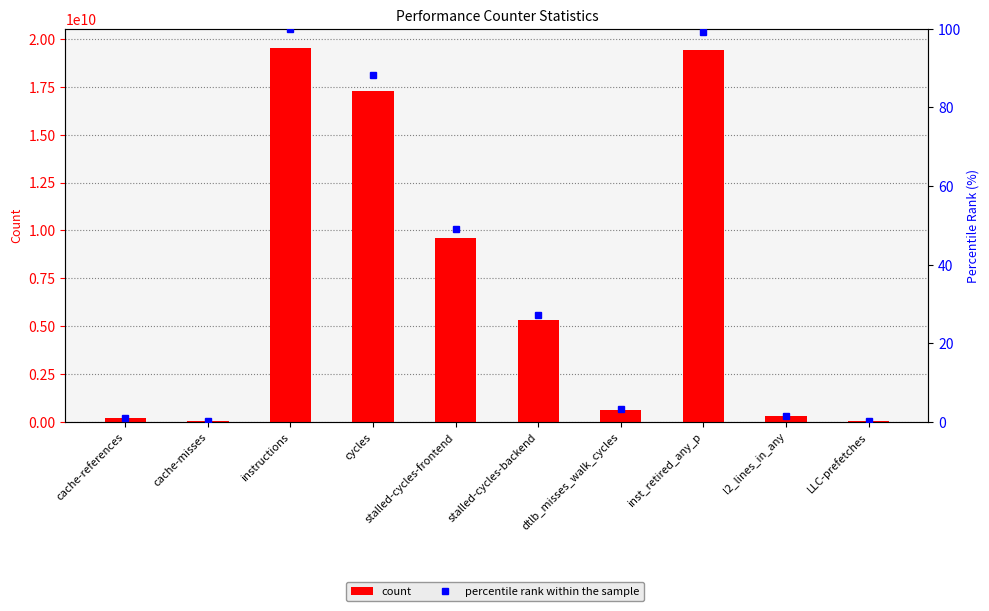

Reading left to right, extract all data points from this chart.

count: 209912232.0	47191679.0	19550715197.0	17262108046.0	9600983157.0	5309575228.0	635484076.0	19403456590.0	288805973.0	48276404.0
percentile rank within the sample: 1.1	0.2	100.0	88.3	49.1	27.2	3.3	99.2	1.5	0.2